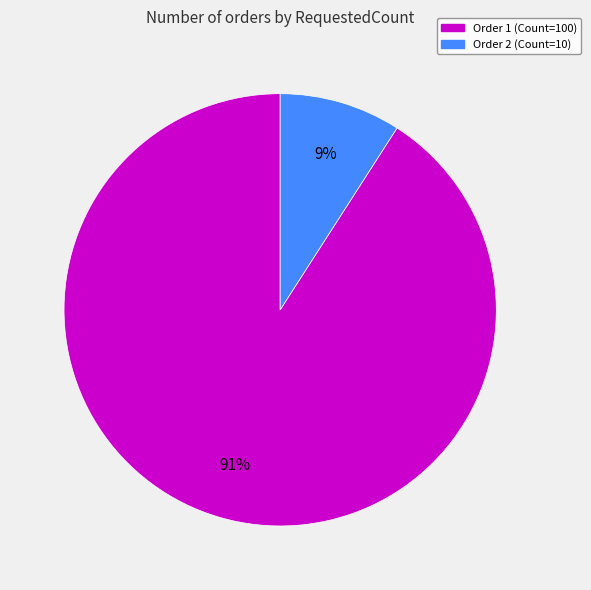

To the nearest percent, what is the difference between the largest and smallest slice percentages?

82%